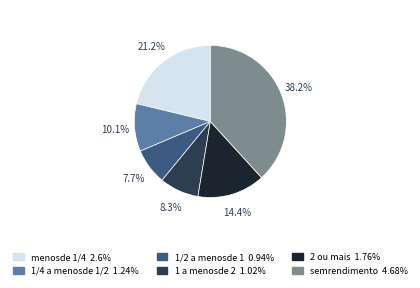

Does any single category account for the majority?

No